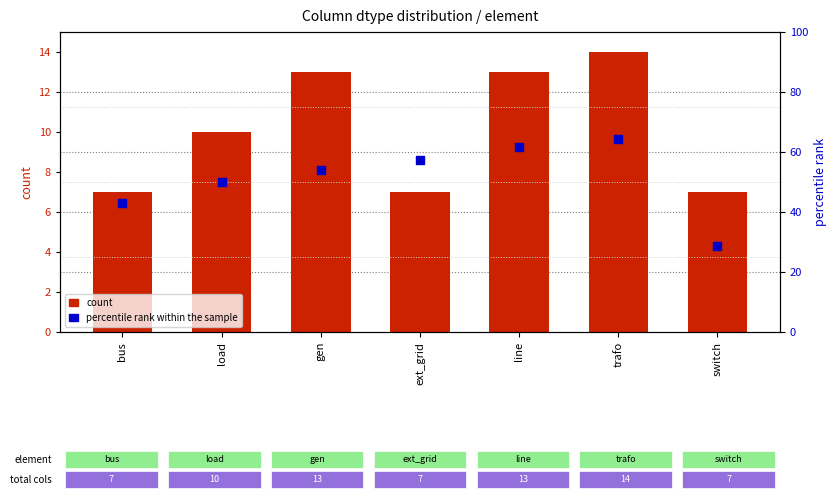

Which series reaches the maximum Y coordinate?

percentile rank within the sample